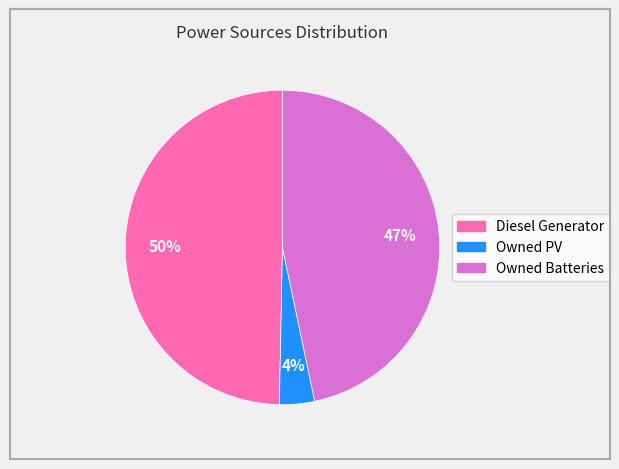

Does any single category account for the majority?

No